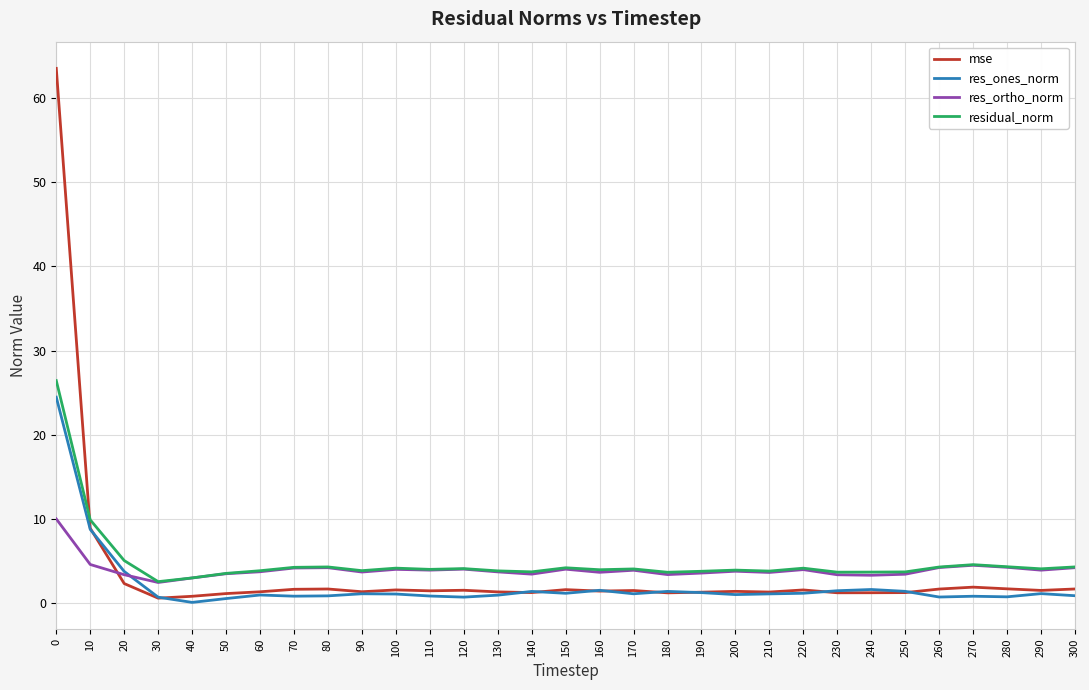

True or false: res_ortho_norm has a value of 2.5 at 30.

True